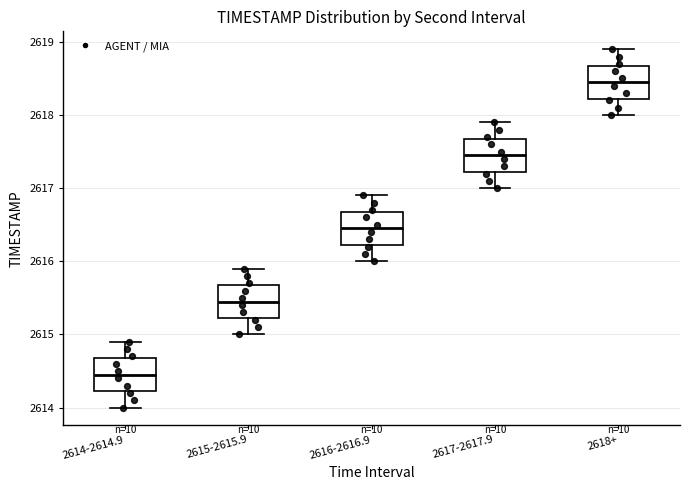

Which box has the lowest median line?

2614-2614.9